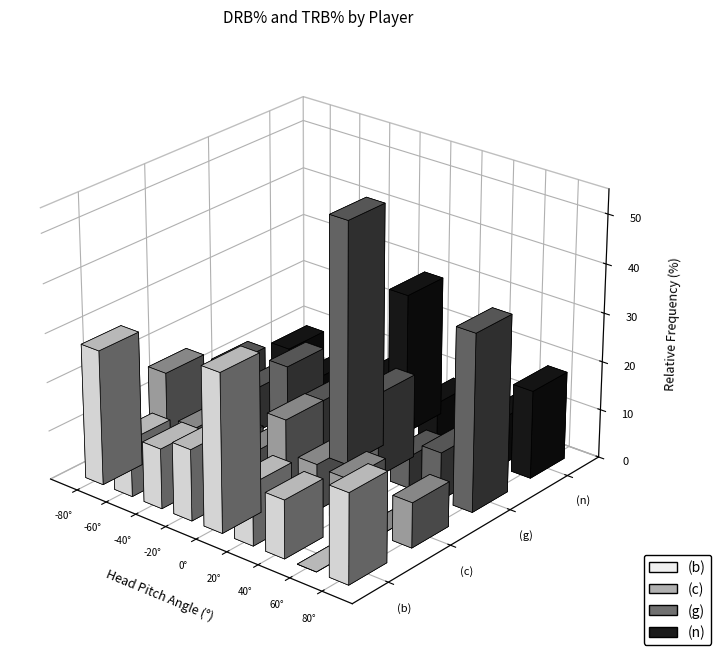

What is the value of the (b) bar at the 1st from the left?

27.6